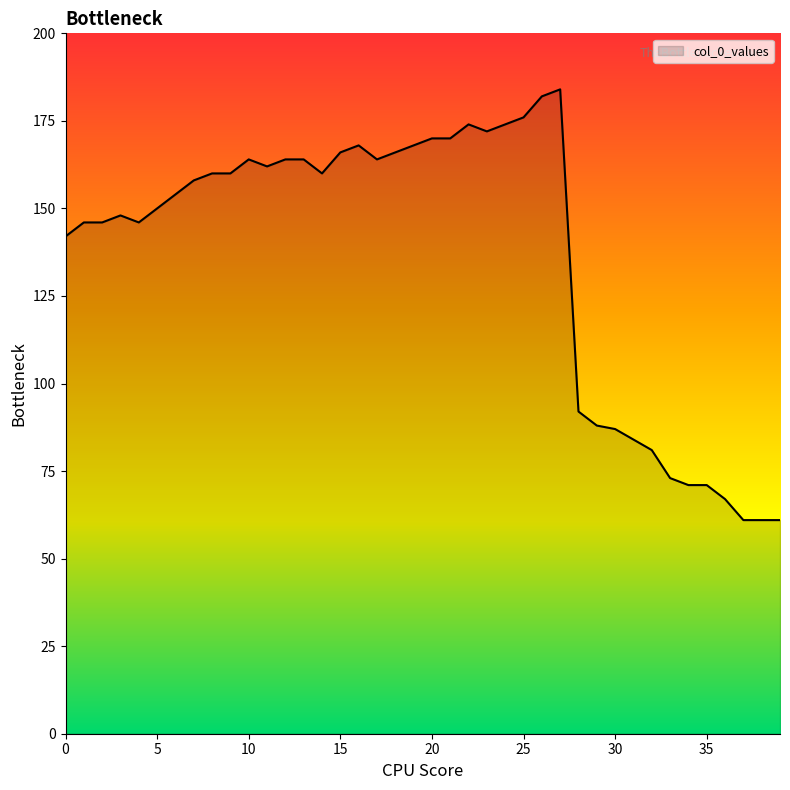

What is the greatest value displayed?

184